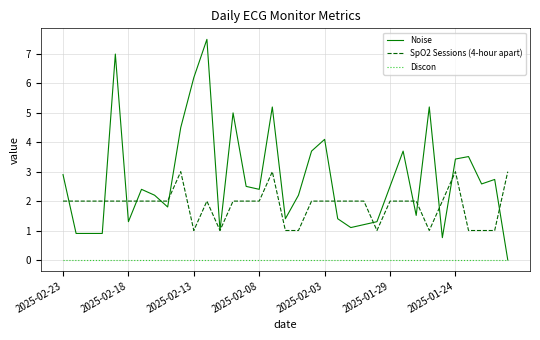

True or false: Discon and SpO2 Sessions (4-hour apart) cross at least once.

False